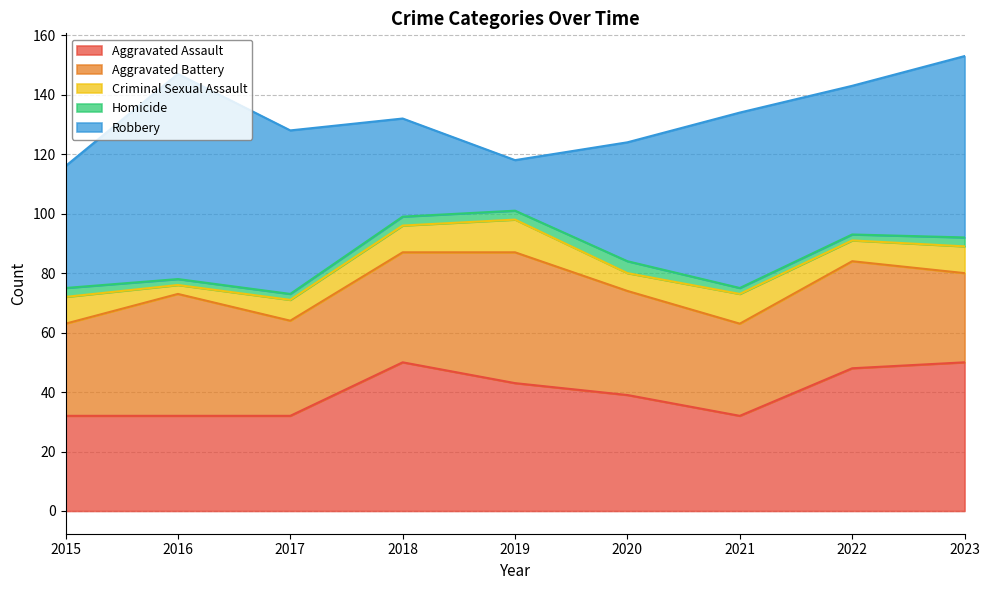

True or false: Robbery and Homicide cross at least once.

False